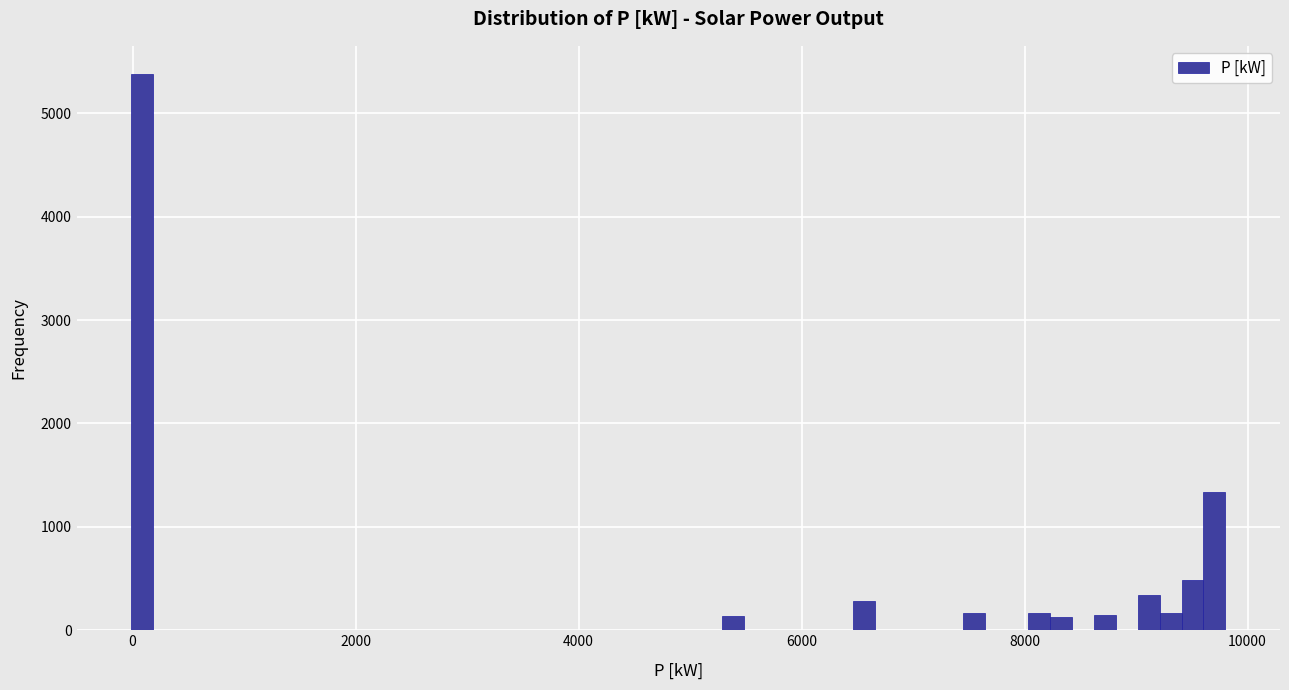

Read against the x-axis, roughly where is the centre of the tallest bar?

0